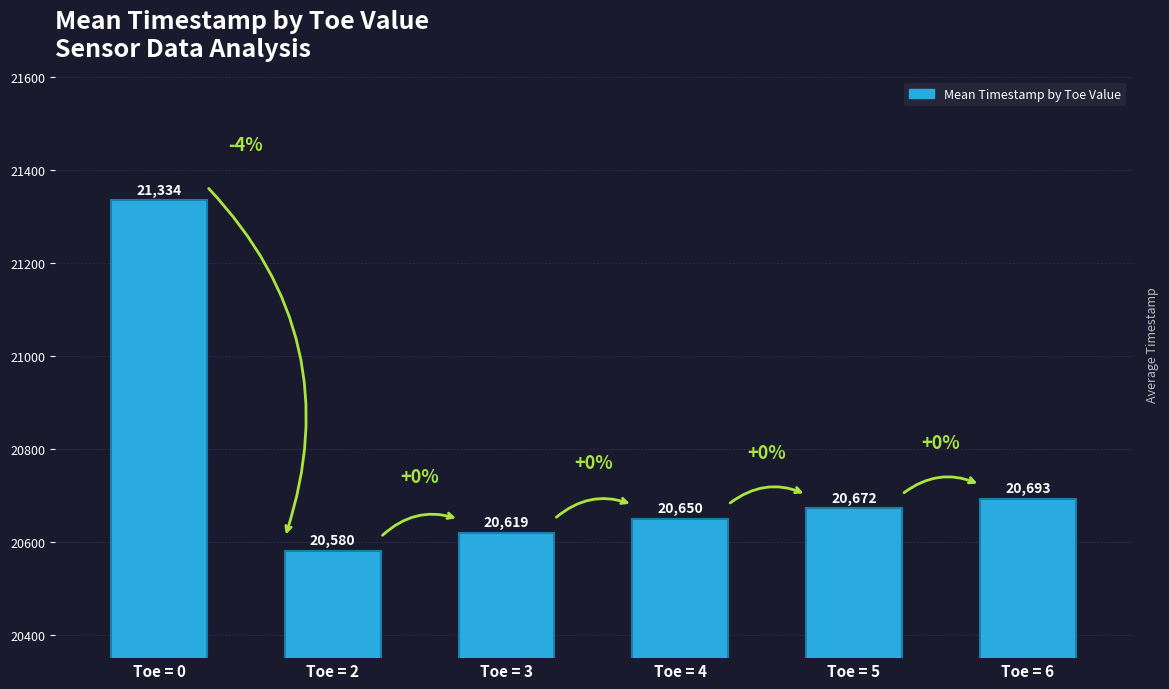

What is the sum of all values?

124548